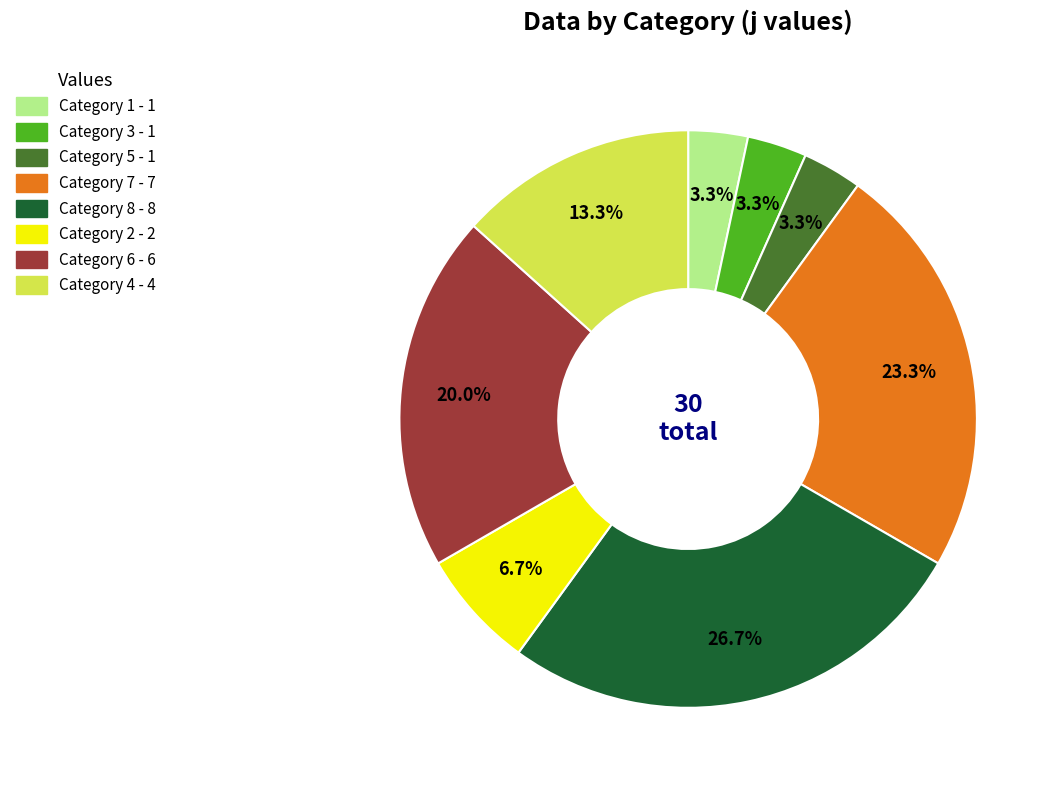

Is there a majority slice in this chart?

No